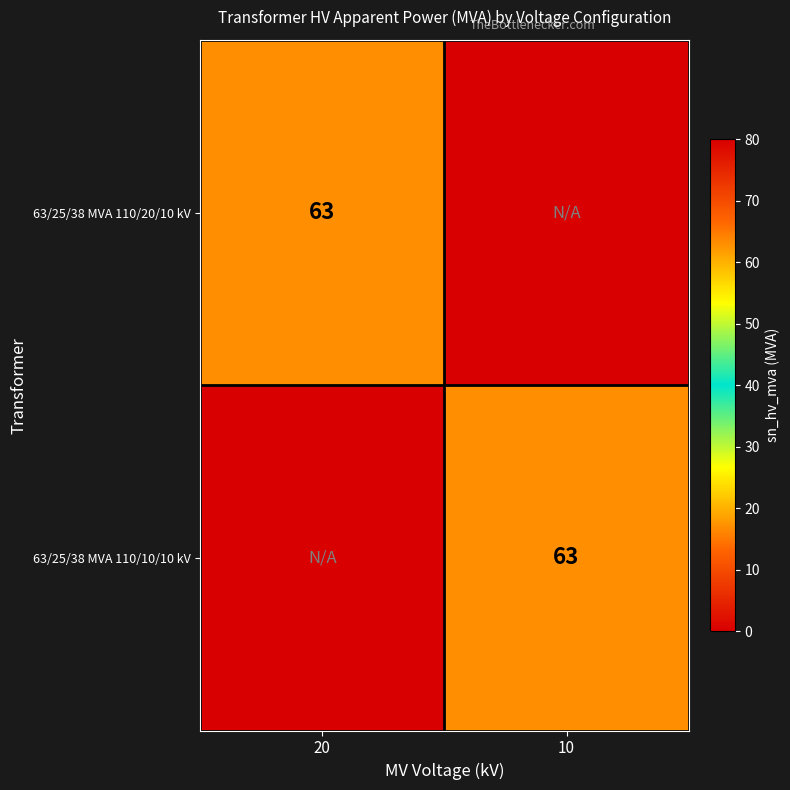

True or false: 63/25/38 MVA 110/20/10 kV has a value of 63 at 20.

True